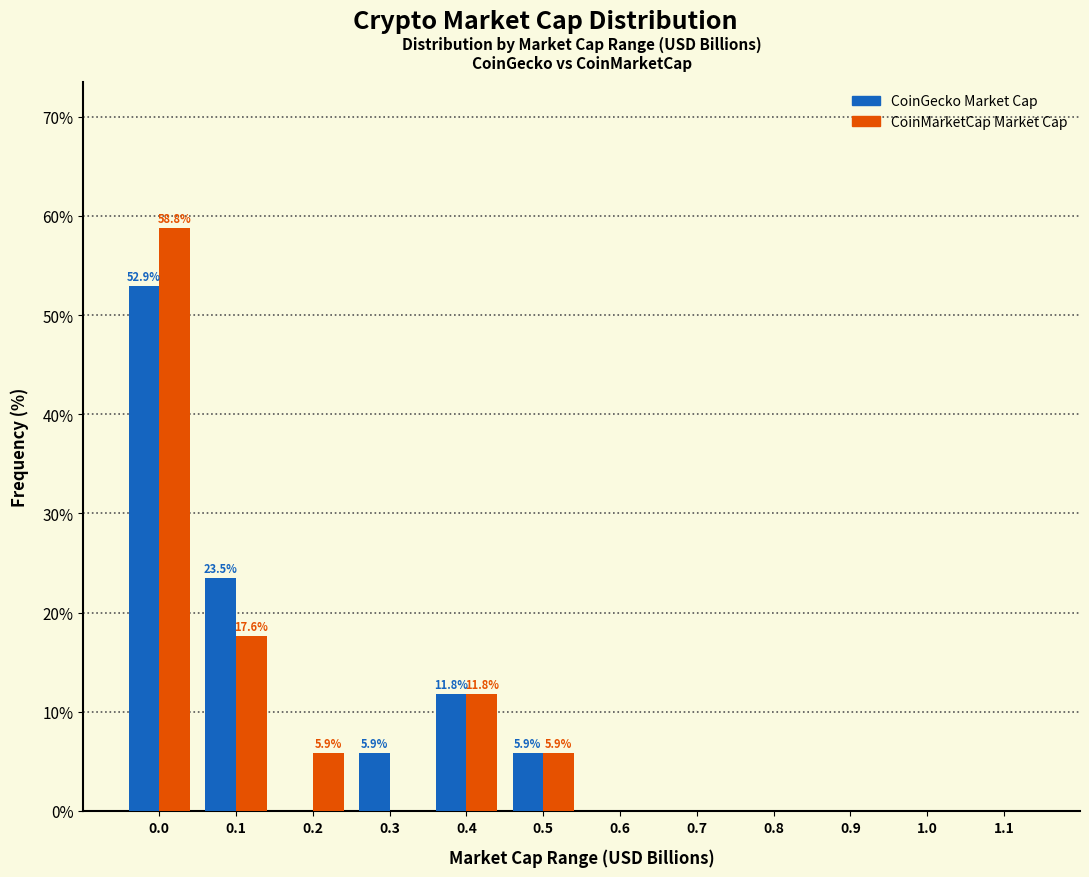

Reading right to left, list all the values displayed in this chart.

CoinGecko Market Cap: 1.1=0.0	1.0=0.0	0.9=0.0	0.8=0.0	0.7=0.0	0.6=0.0	0.5=5.9	0.4=11.8	0.3=5.9	0.2=0.0	0.1=23.5	0.0=52.9
CoinMarketCap Market Cap: 1.1=0.0	1.0=0.0	0.9=0.0	0.8=0.0	0.7=0.0	0.6=0.0	0.5=5.9	0.4=11.8	0.3=0.0	0.2=5.9	0.1=17.6	0.0=58.8